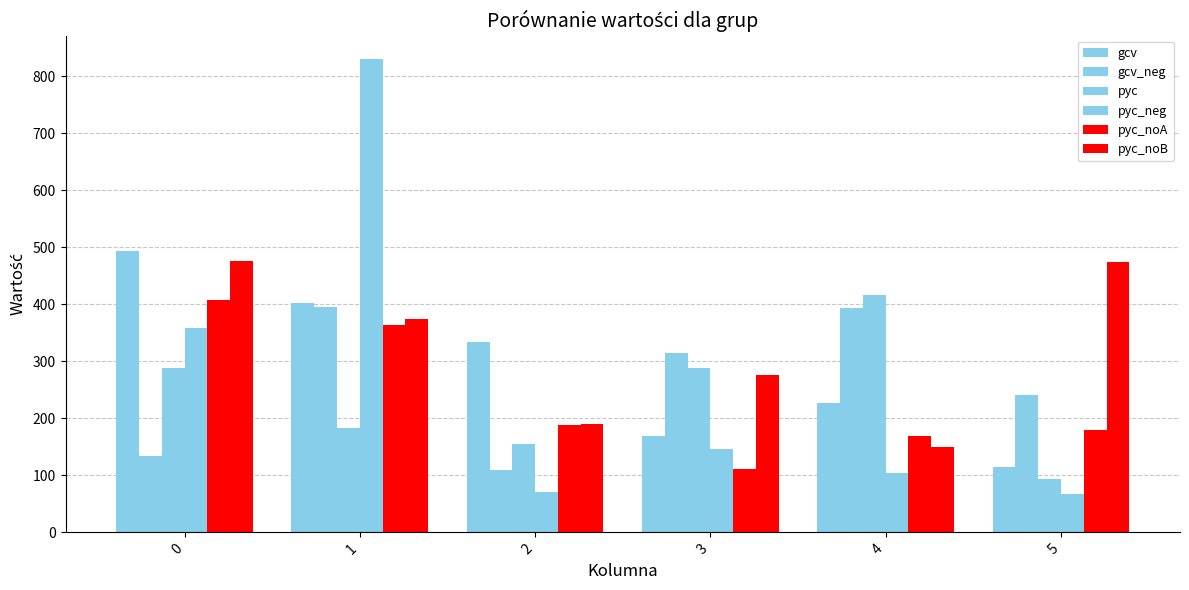

List the series in order of their peak value, lowest first.

gcv_neg, pyc_noA, pyc, pyc_noB, gcv, pyc_neg